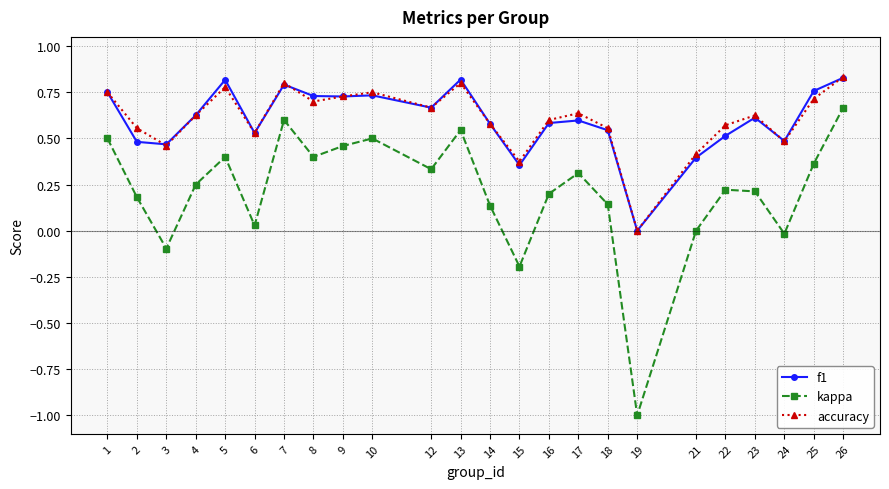

Which category has the highest value in the accuracy series?

26